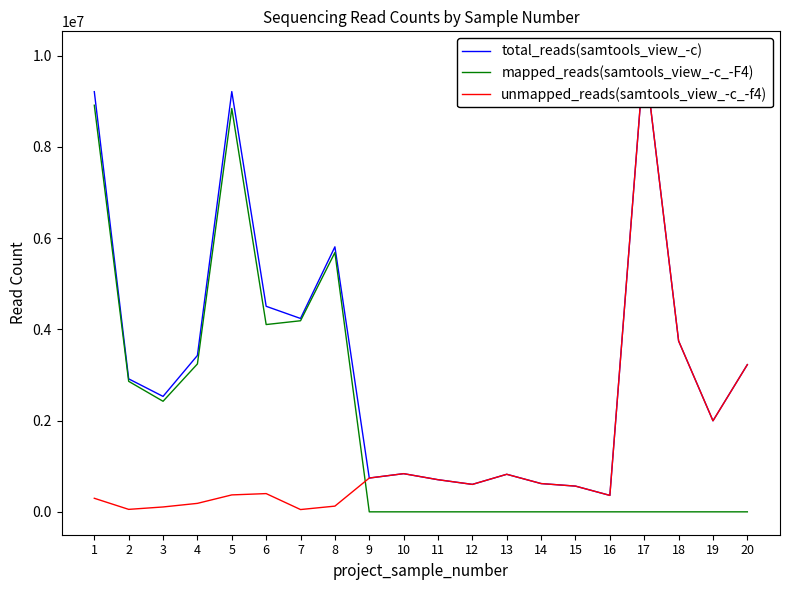

How many values in the total_reads(samtools_view_-c) series are below 2914313?

10